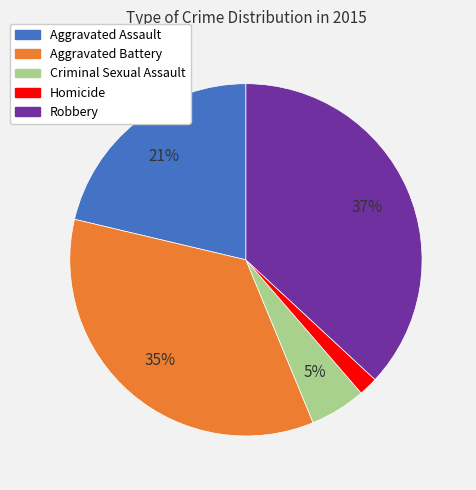

Does Robbery represent more than half of the total?

No